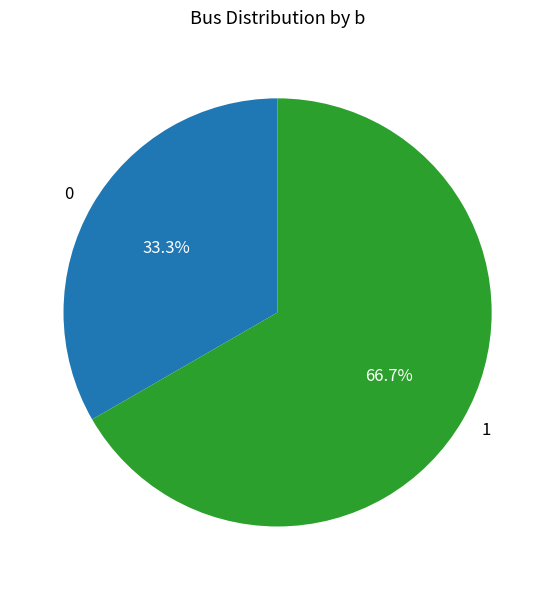

Which slice is the largest?

1